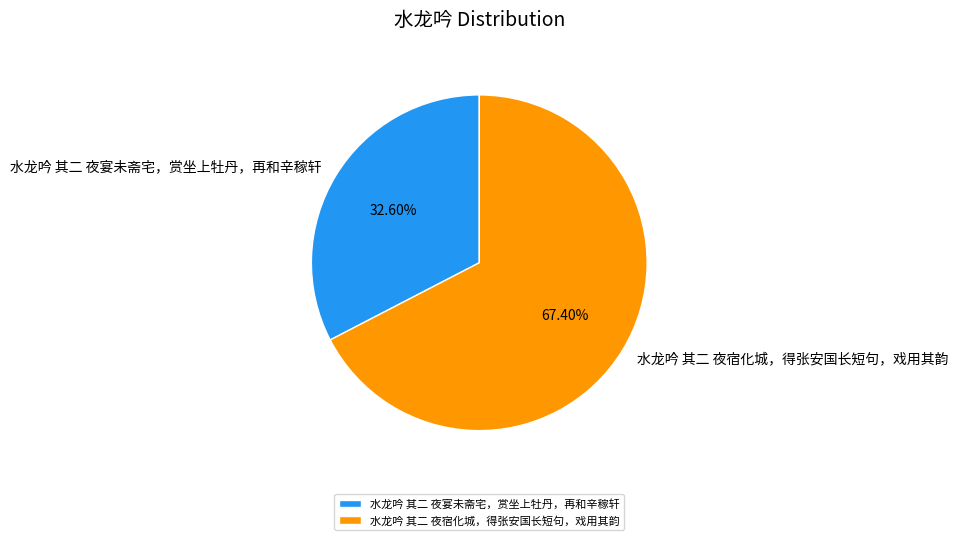

Which category has the biggest portion of the pie?

水龙吟 其二 夜宿化城，得张安国长短句，戏用其韵